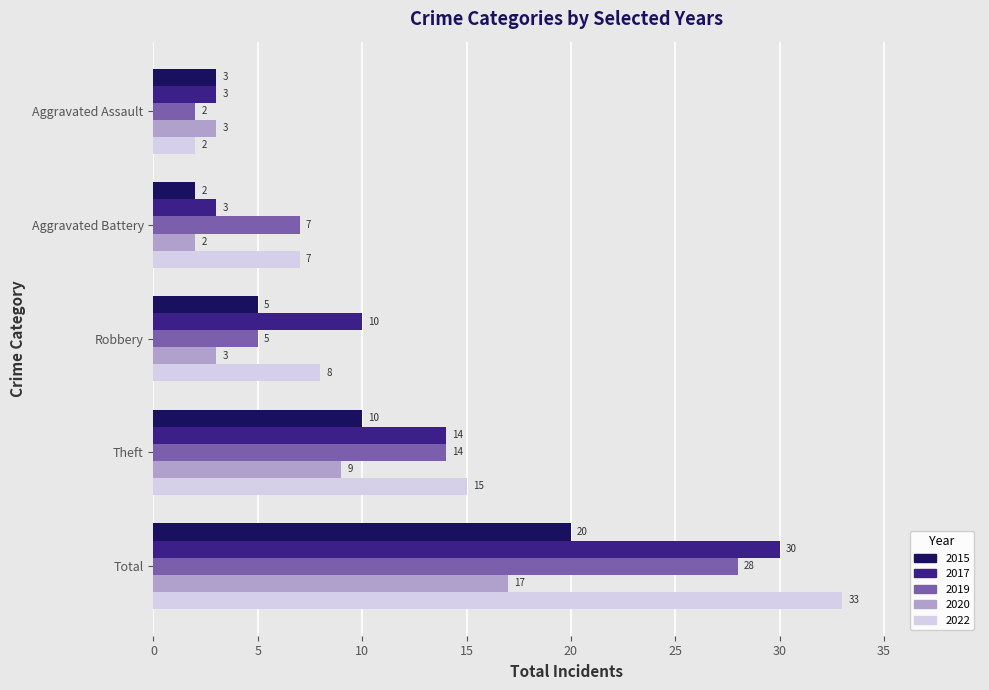

The 2019 series shows 7 at Aggravated Battery. True or false?

True